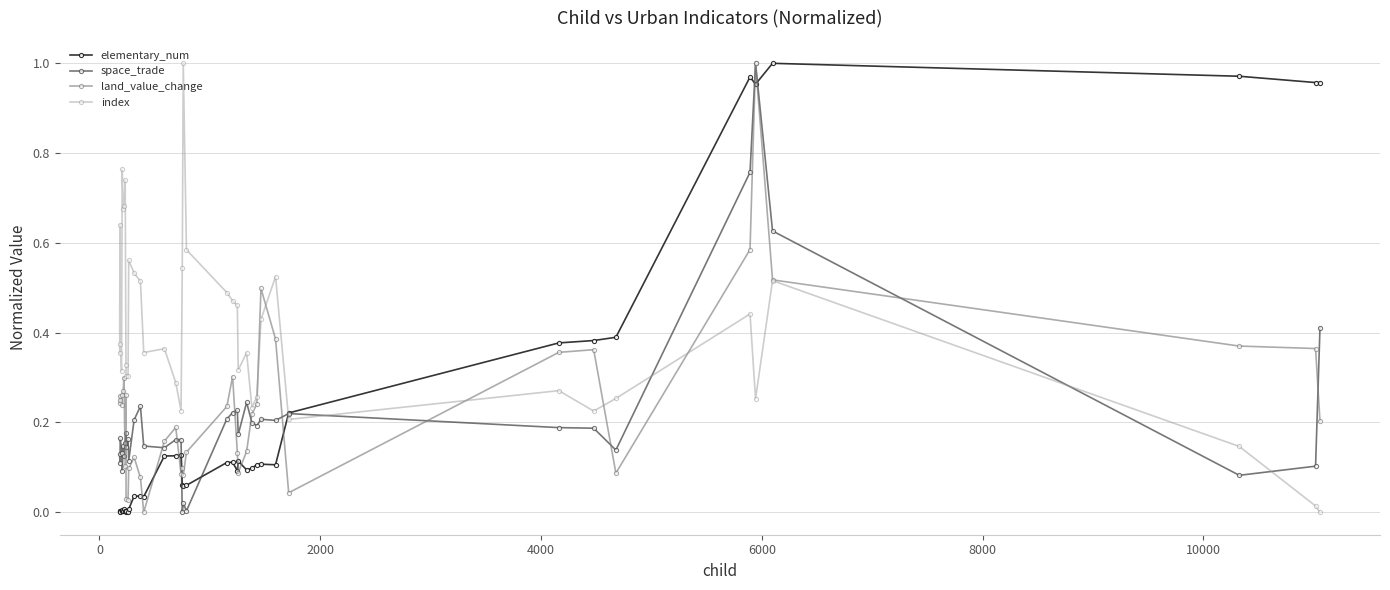

True or false: index has more than 1 interior local peaks.

True